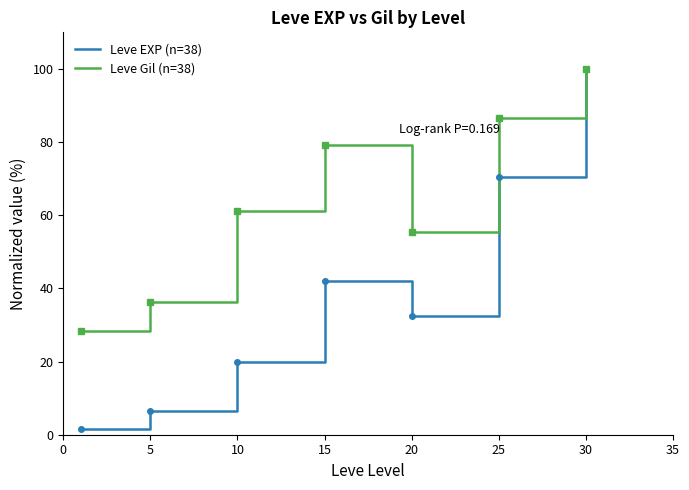

How many lines are shown in the chart?

2